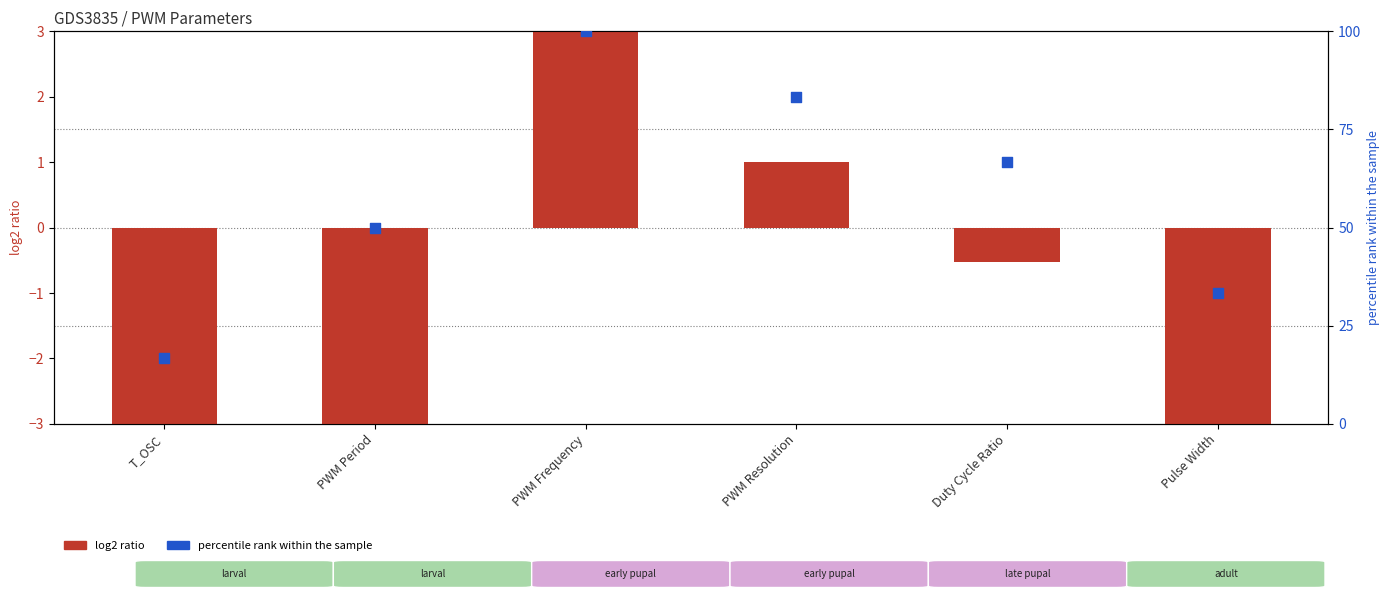

Which series has the widest spread of Y values?

percentile rank within the sample